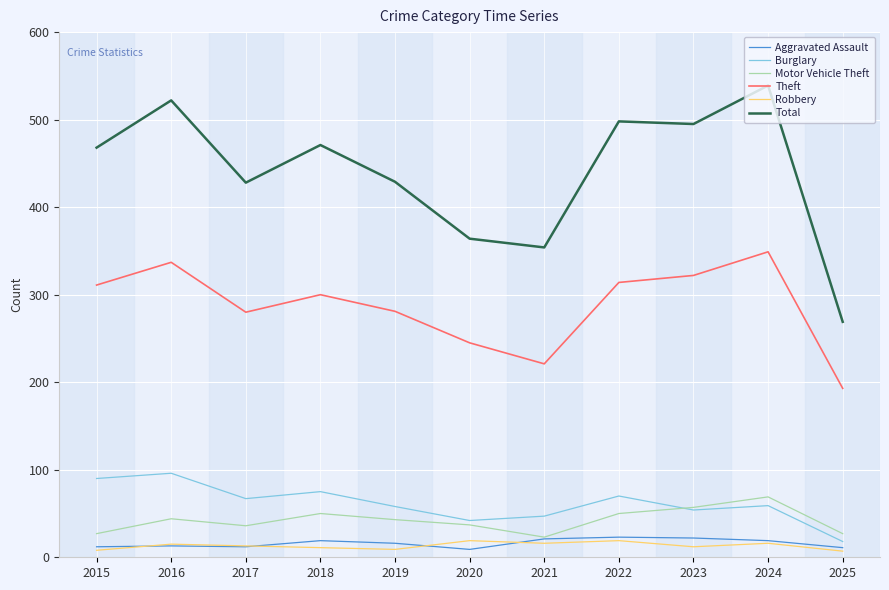

Which category has the highest value in the Burglary series?

2016